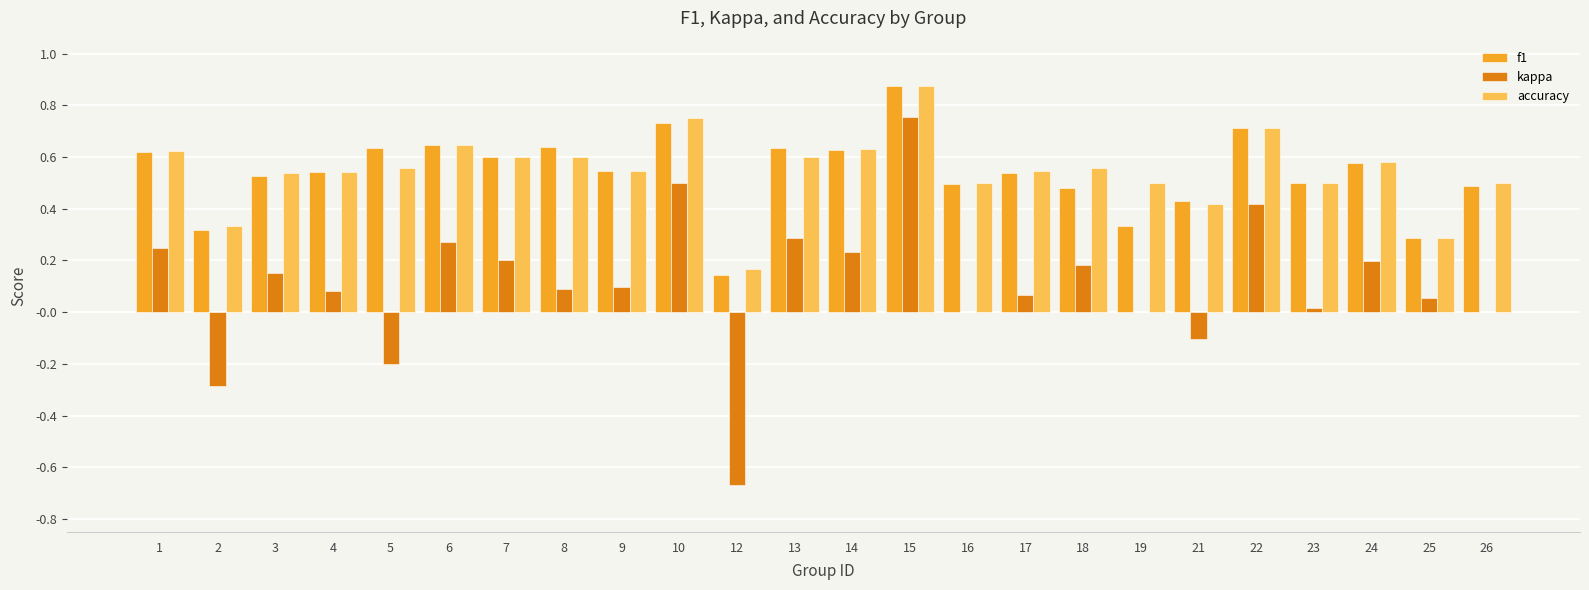

True or false: accuracy has a value of 0.9 at 1.

False